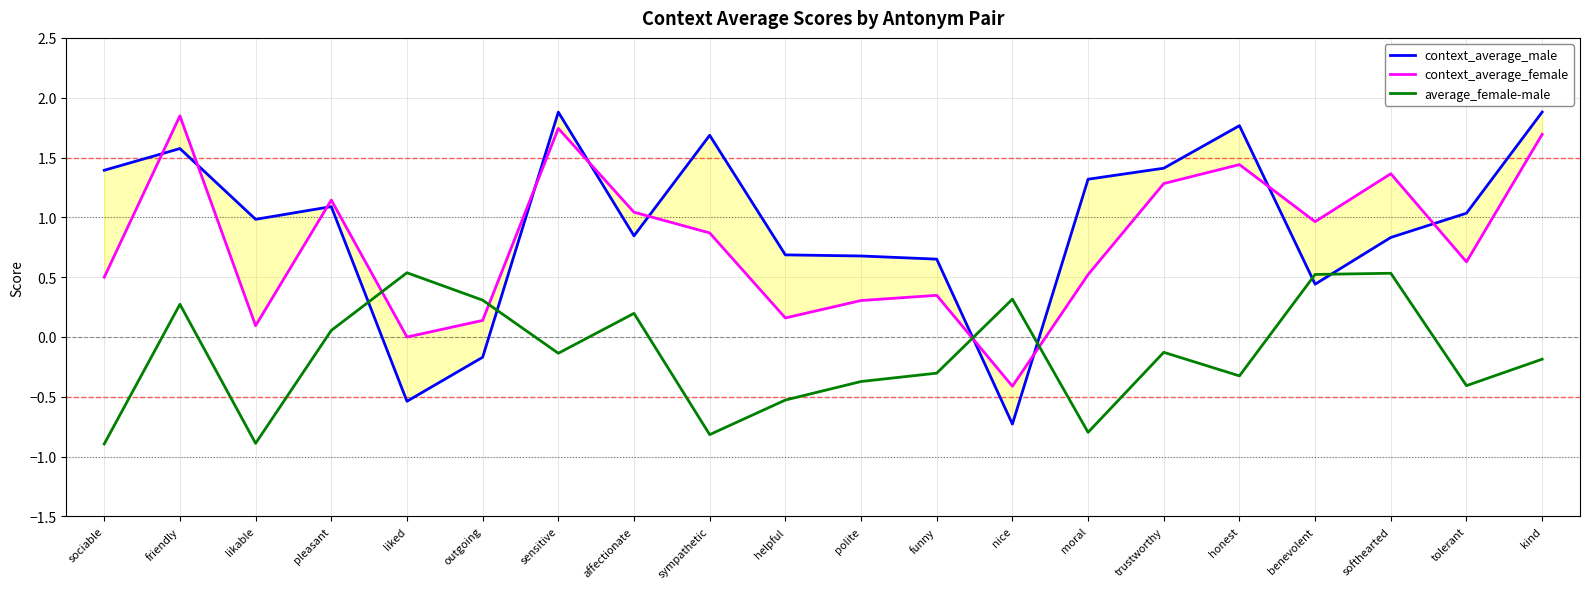

How many data points does each series have?

20